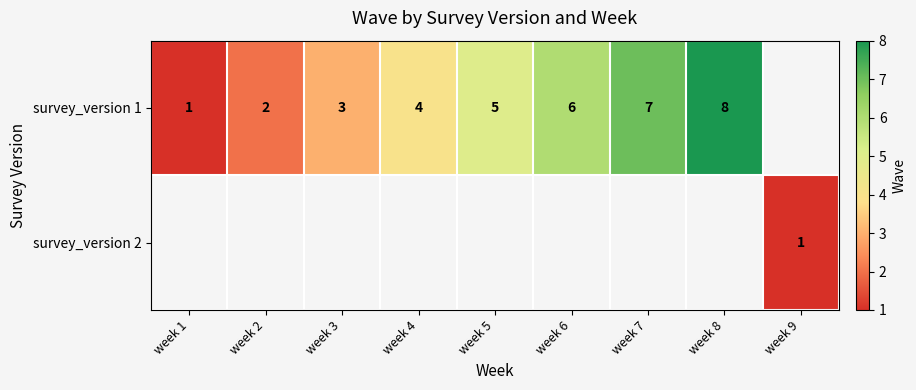

The survey_version 1 series shows 8 at week 8. True or false?

True